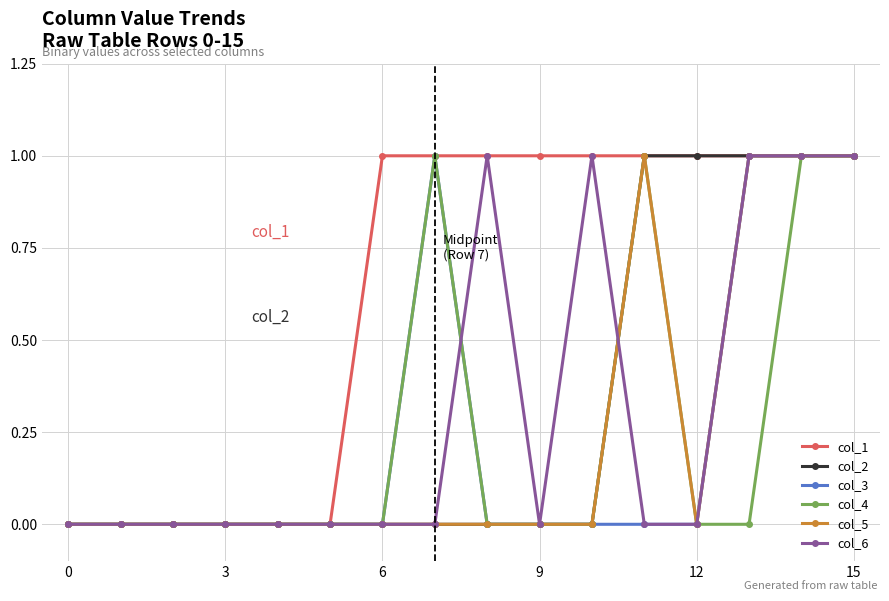

Which series has the largest total across all categories?

col_1